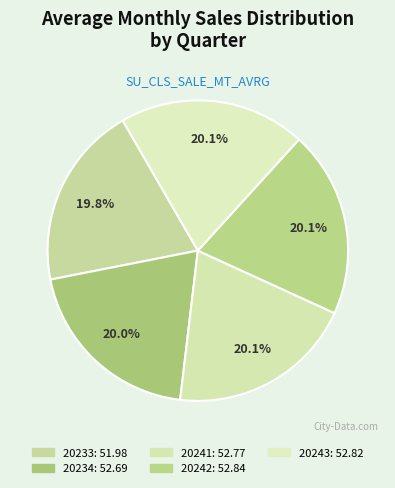

To the nearest percent, what percentage of the pie is 20233?

20%